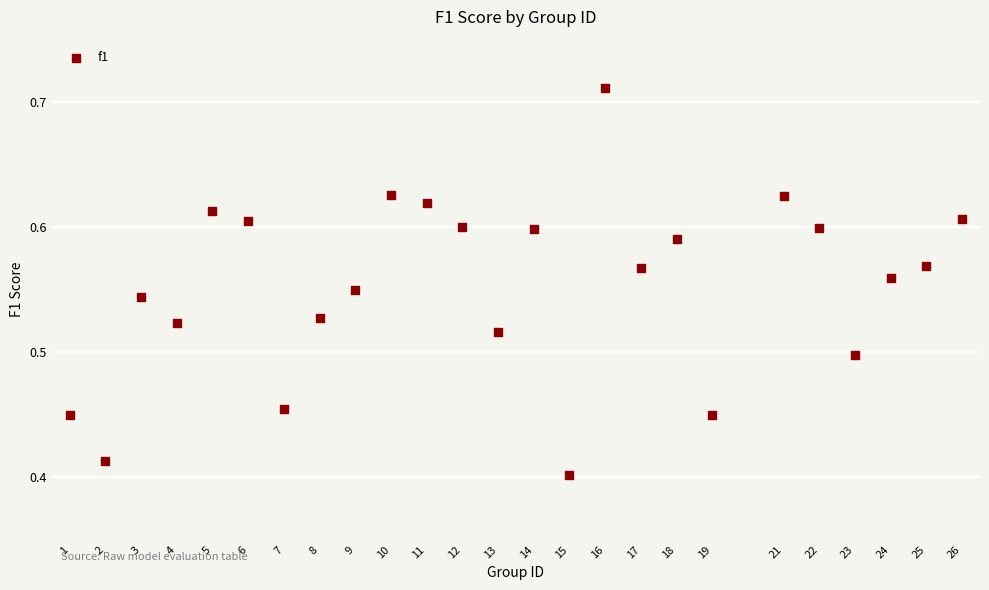

What is the range of X values (max minus min)?

25.0